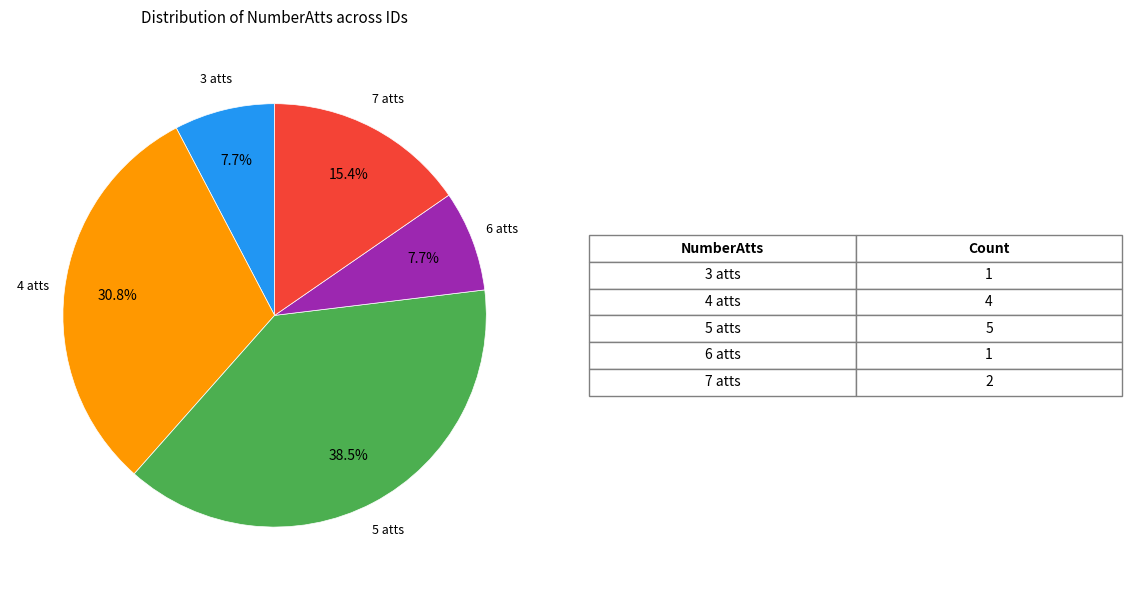

Combined, do 3 and 6 account for over 50%?

No